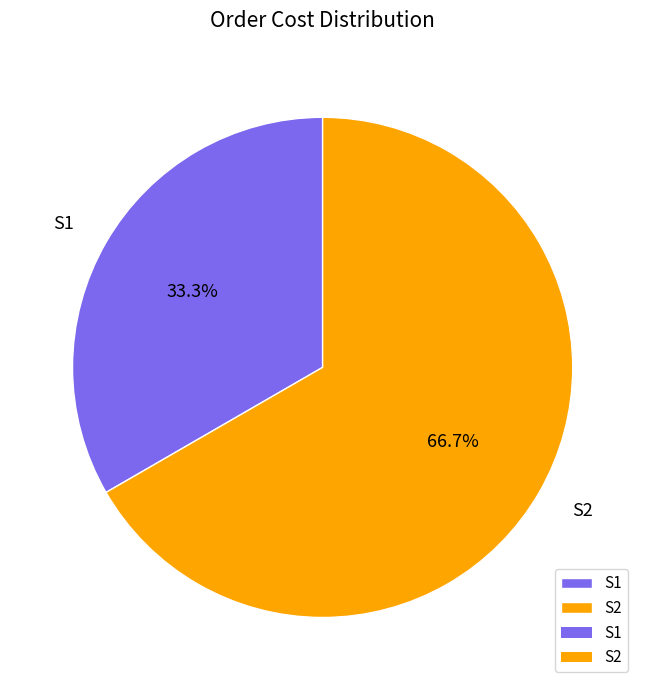

Count the number of slices in the pie.

2